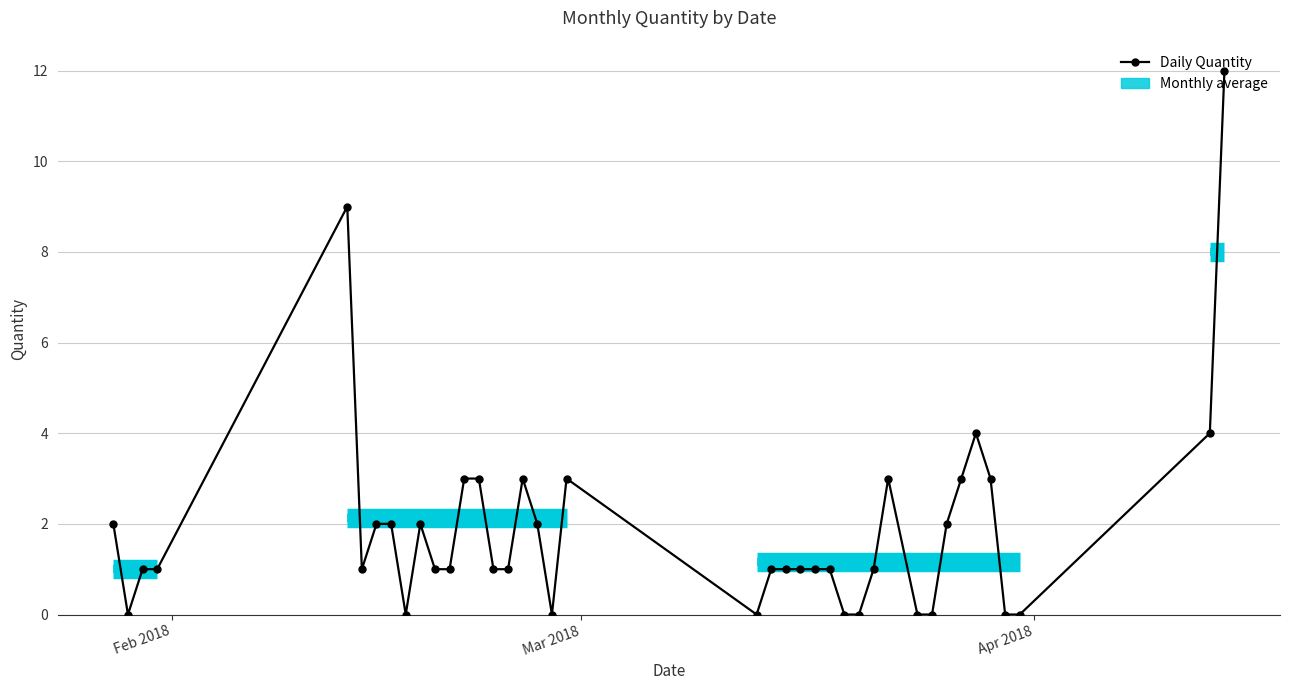

What is the maximum value shown in the chart?

12